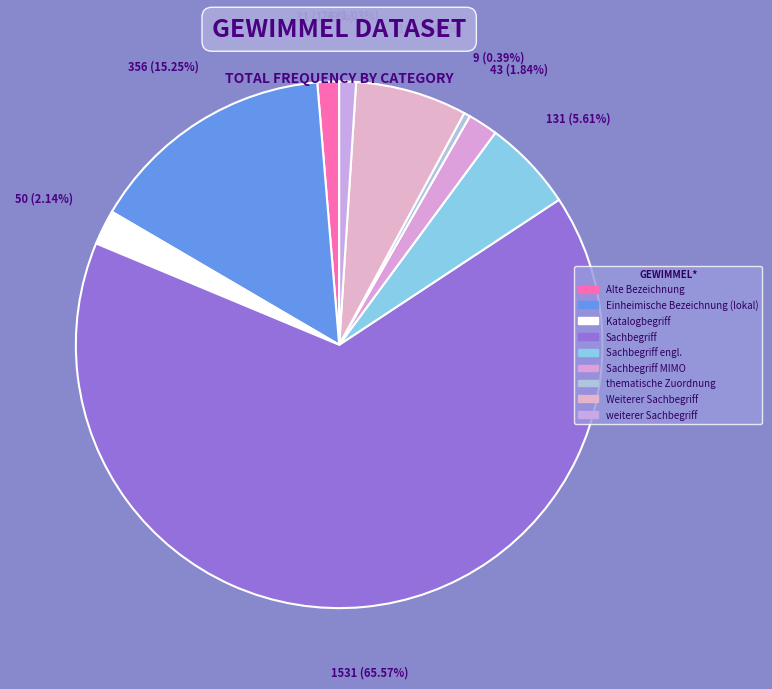

How many slices are in this pie chart?

9